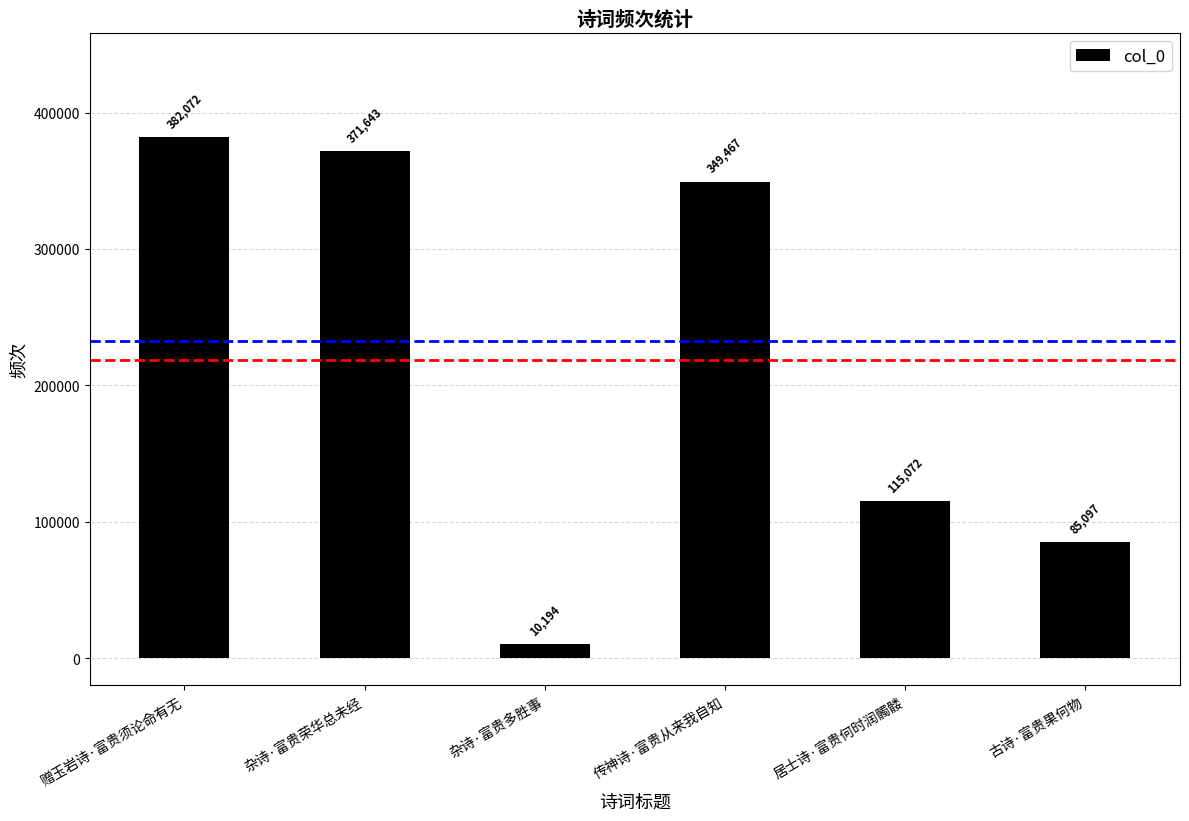

Reading left to right, transcribe all the data shown in this chart.

赠玉岩诗·富贵须论命有无=382072	杂诗·富贵荣华总未经=371643	杂诗·富贵多胜事=10194	传神诗·富贵从来我自知=349467	居士诗·富贵何时润髑髅=115072	古诗·富贵果何物=85097